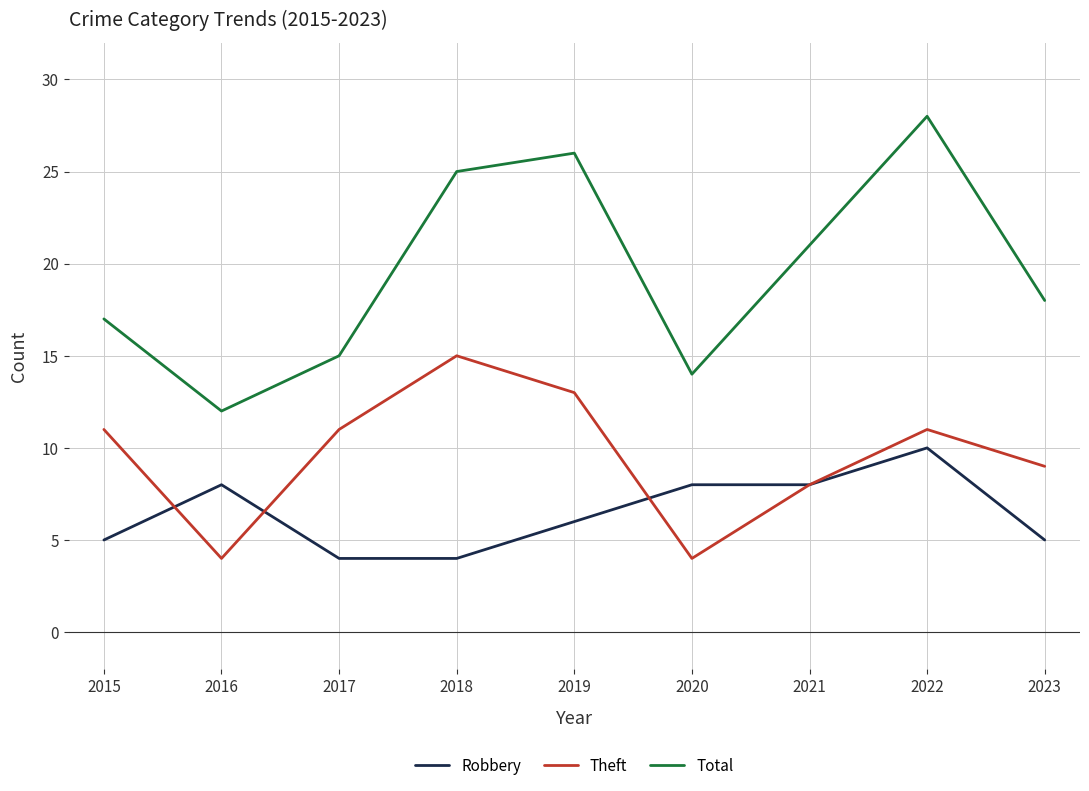

Rank the series by their maximum value, from lowest to highest.

Robbery, Theft, Total